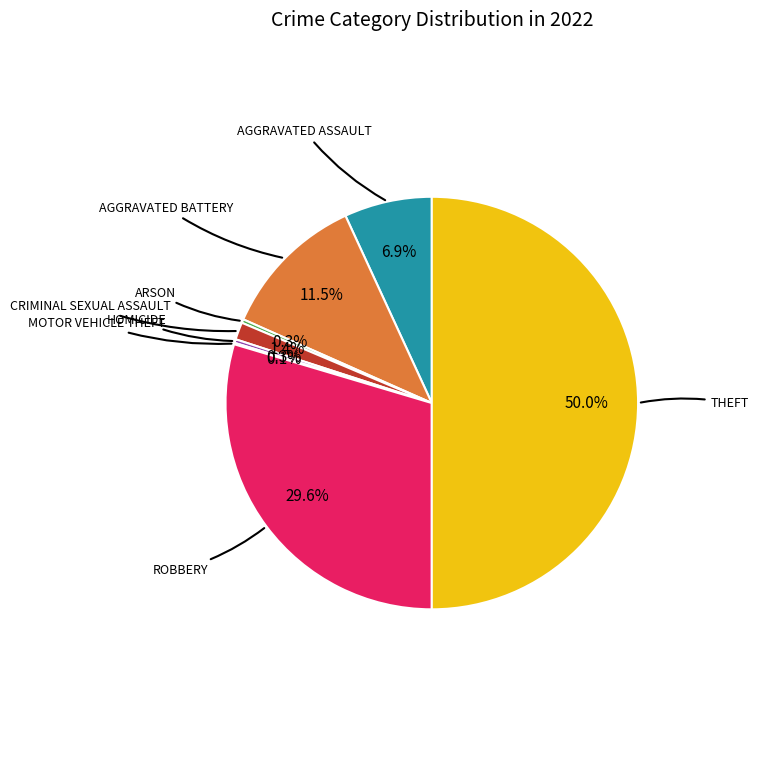

Count the number of slices in the pie.

8